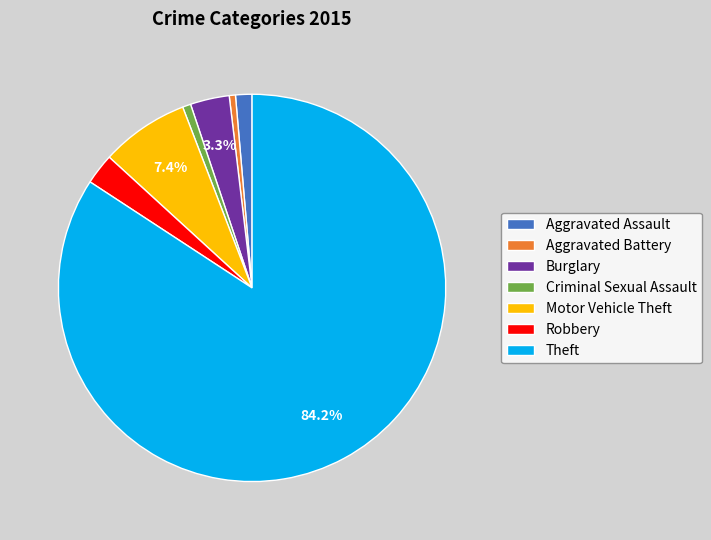

To the nearest percent, what percentage of the pie is Criminal Sexual Assault?

1%